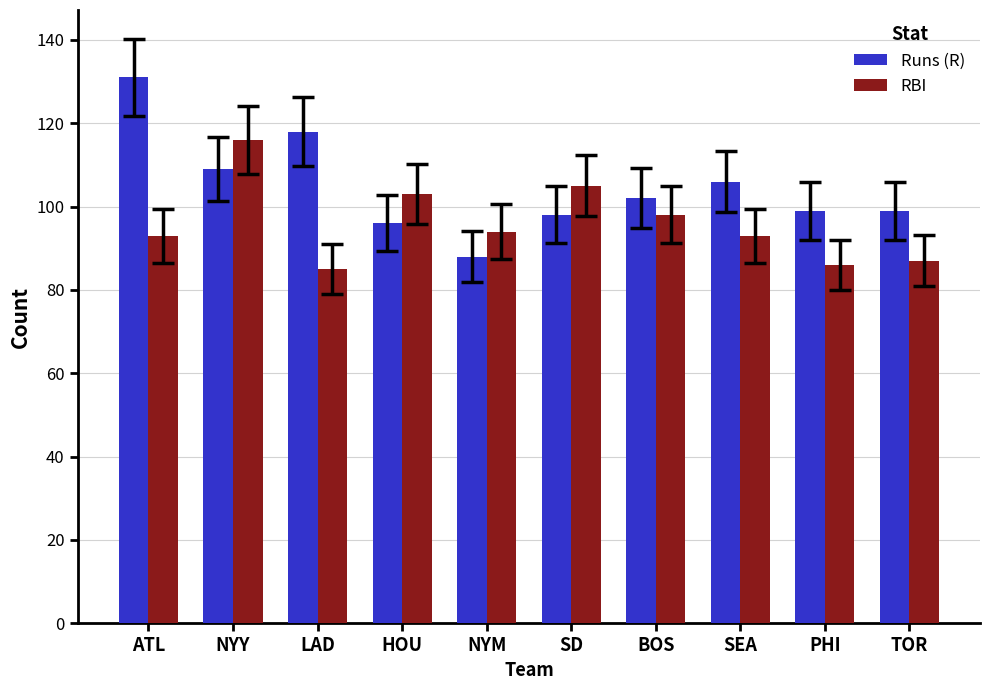

Reading left to right, list all the values displayed in this chart.

Runs (R): 131	109	118	96	88	98	102	106	99	99
RBI: 93	116	85	103	94	105	98	93	86	87